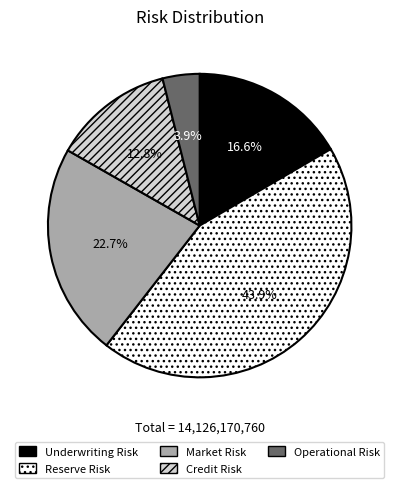

Which has a higher value, Operational Risk or Underwriting Risk?

Underwriting Risk